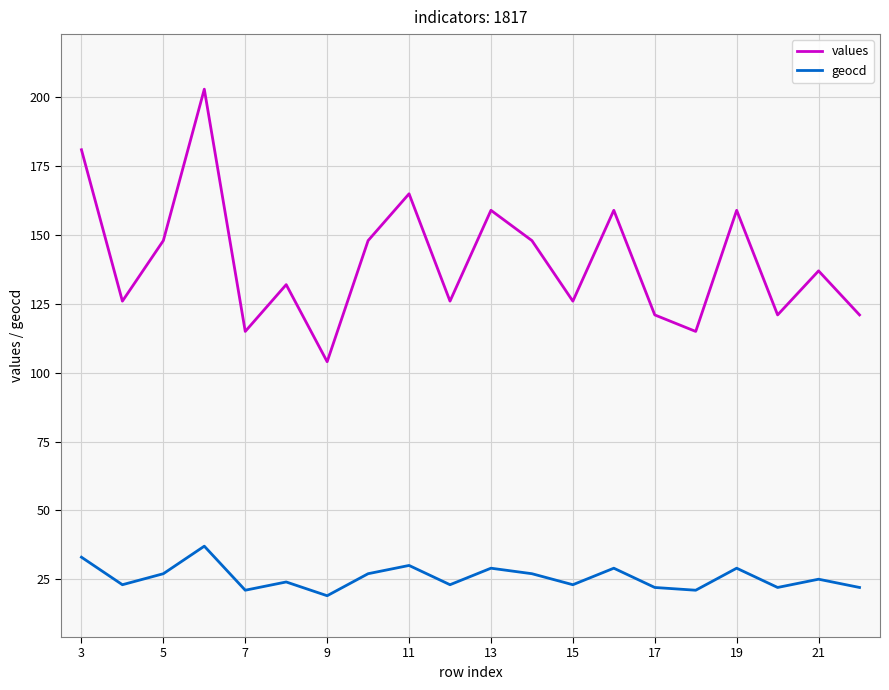

What is the difference between the maximum and minimum values in the geocd series?

18